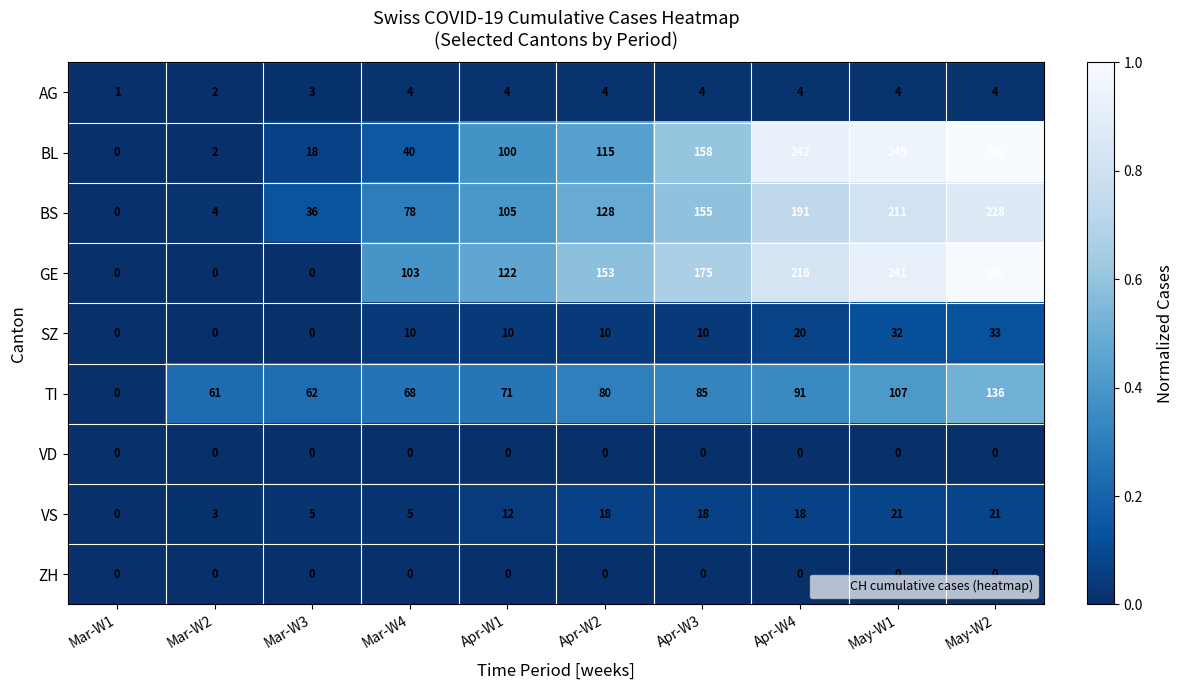

Where is TI nearest to the value 68?

Mar-W4